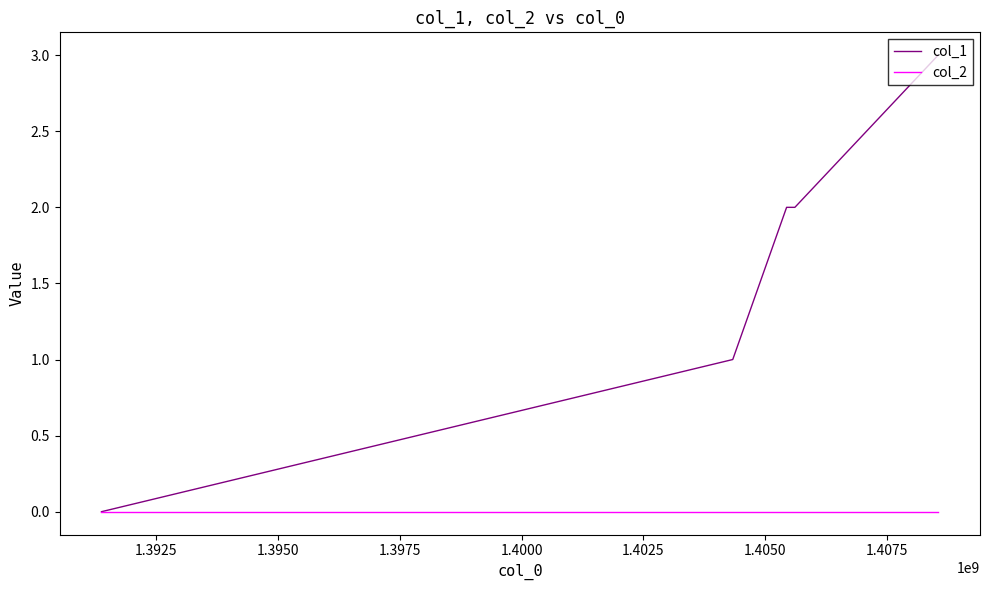

Does the chart have visible grid lines?

No